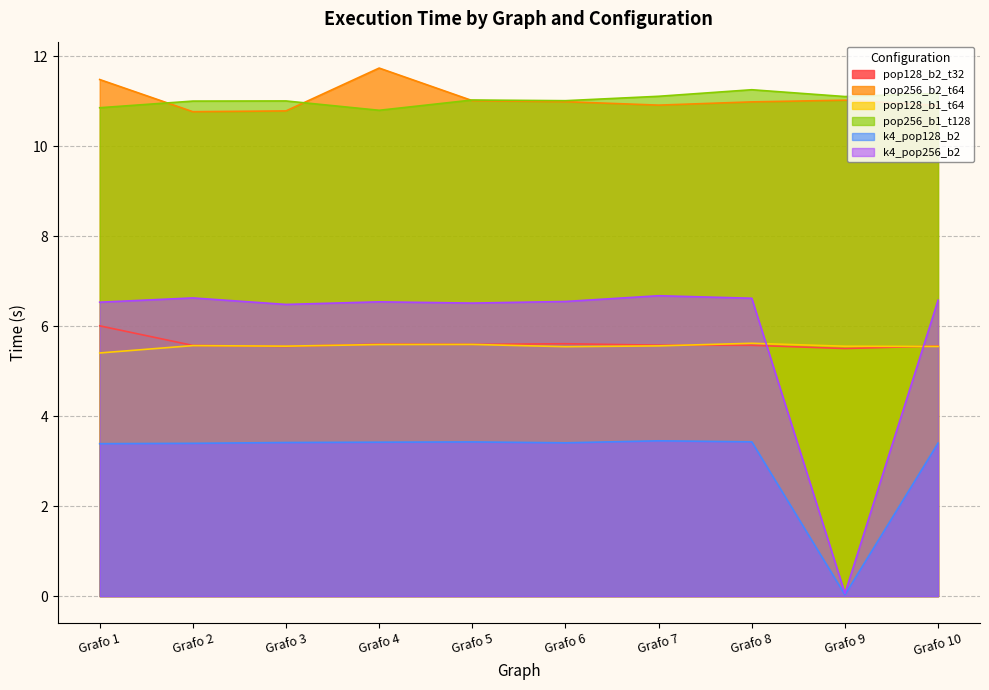

After their last crossing, which series has the higher values: pop128_b1_t64 or pop128_b2_t32?

pop128_b2_t32